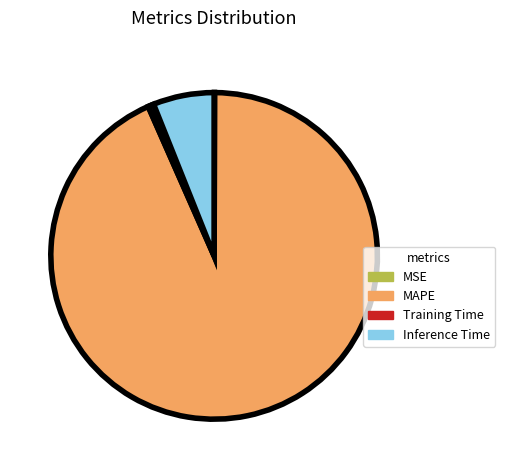

Which category has the biggest portion of the pie?

MAPE